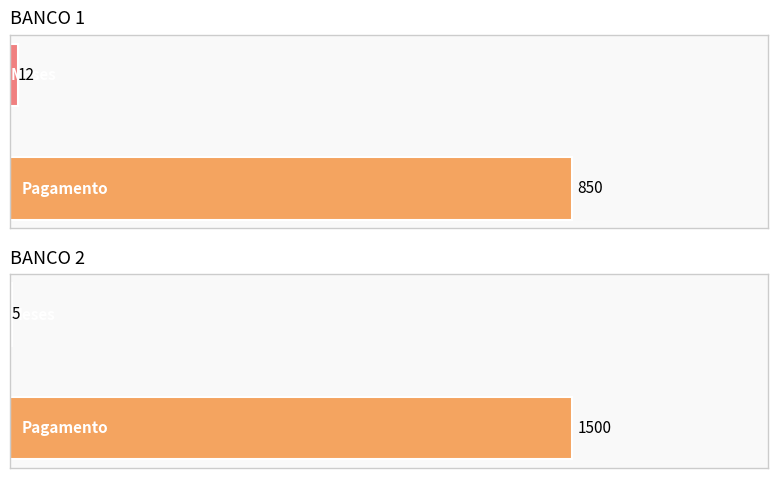

Is the value of BANCO 1 at Tipo greater than the value of BANCO 2 at Tipo?

No